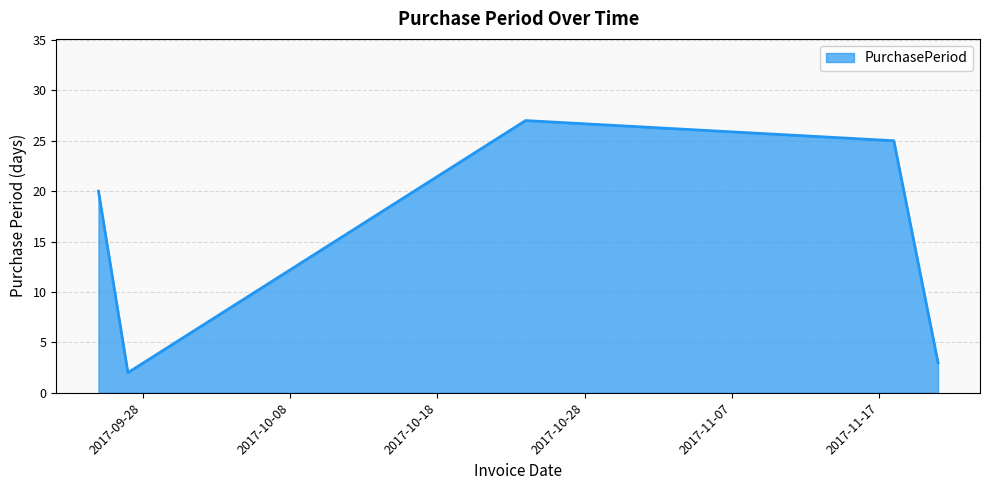

What is the greatest value displayed?

27